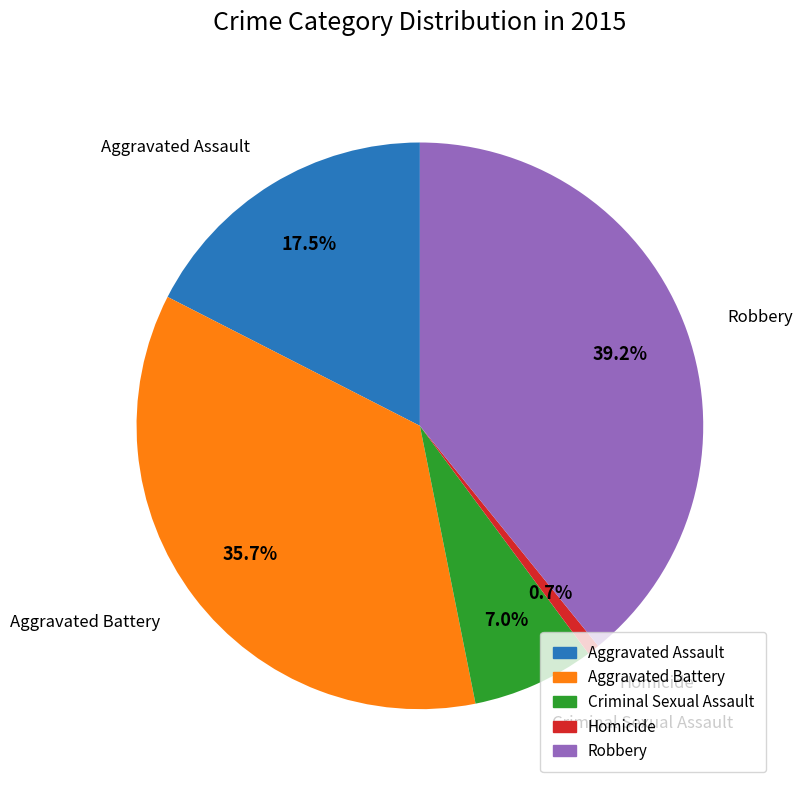

Which has a higher value, Criminal Sexual Assault or Homicide?

Criminal Sexual Assault